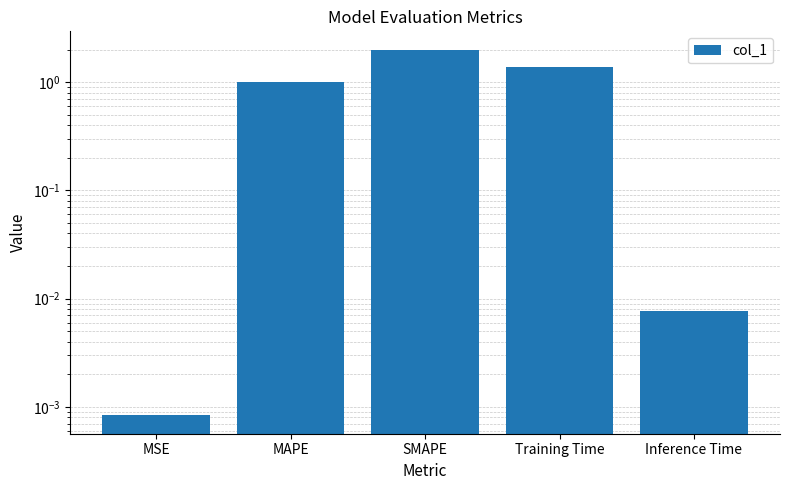

What value does the data have at Training Time?

1.4